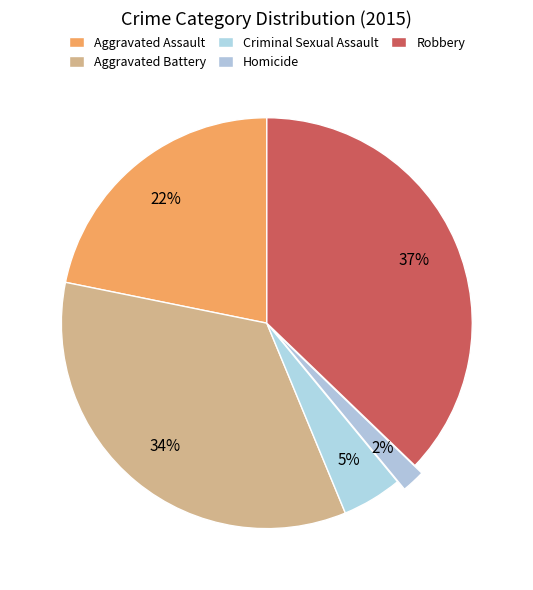

How many segments does this pie chart have?

5